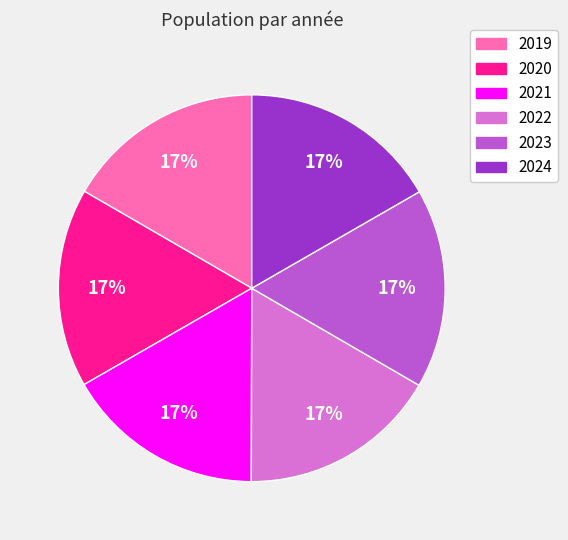

Approximately how many times larger is the value at 2021 compared to 2022?

1.0